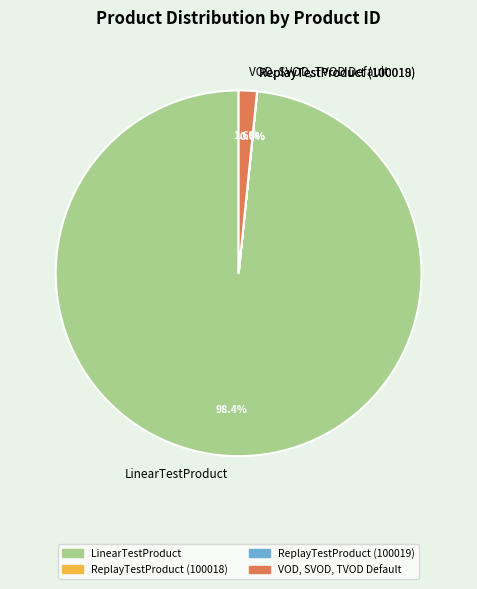

How much of the chart is everything except VOD, SVOD, TVOD Default?

98.4%